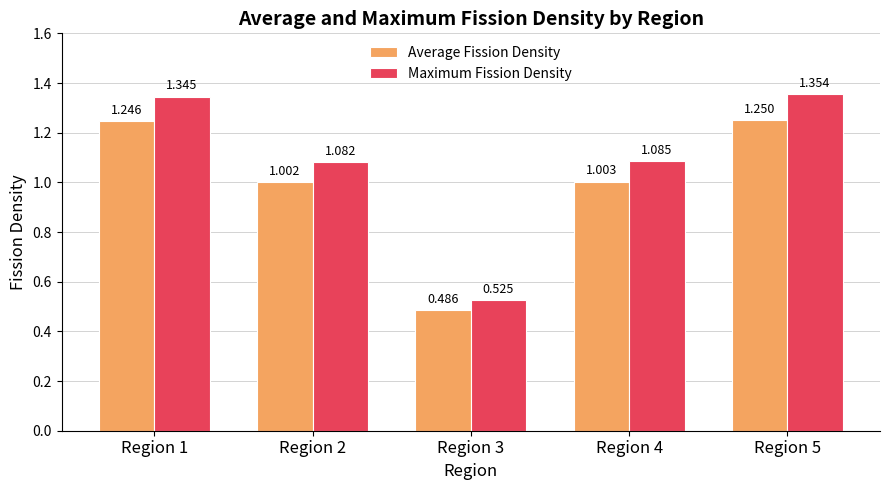

Is the value of Maximum Fission Density at Region 5 greater than the value of Average Fission Density at Region 3?

Yes